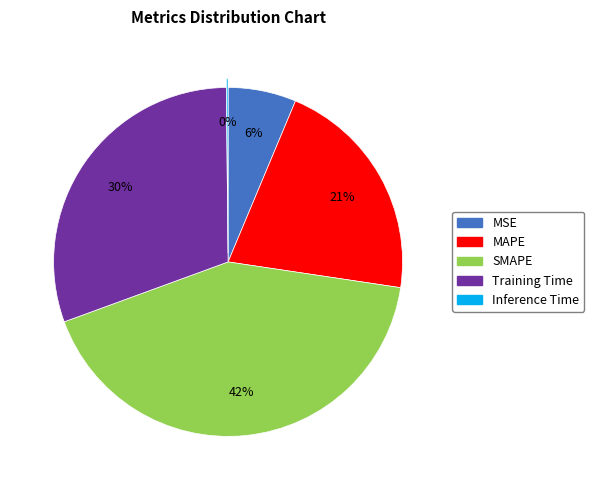

Does any single category account for the majority?

No